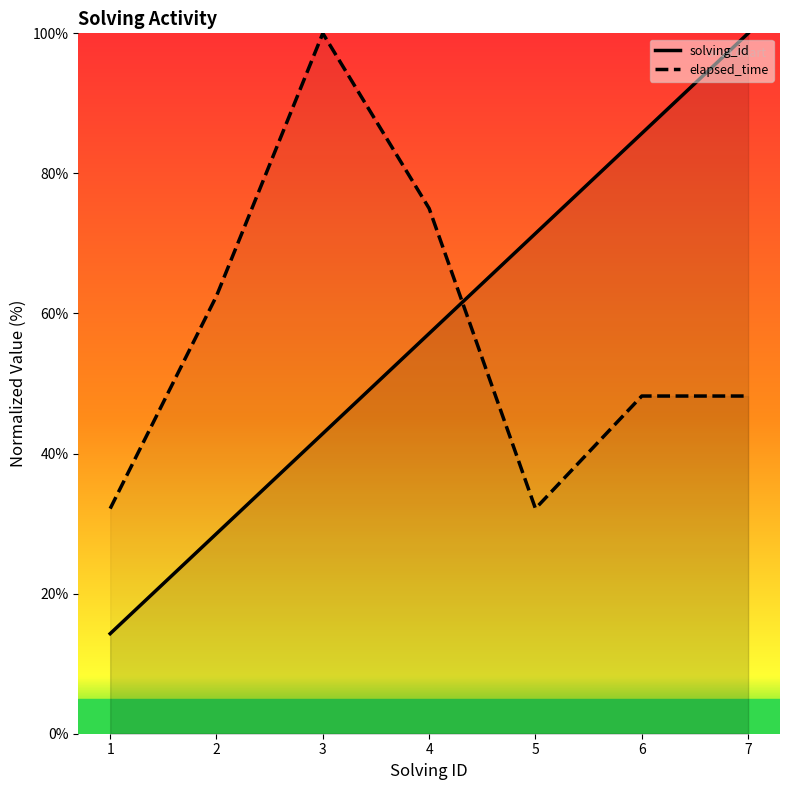

What is the value of the elapsed_time point at the 7th from the left?

48.2